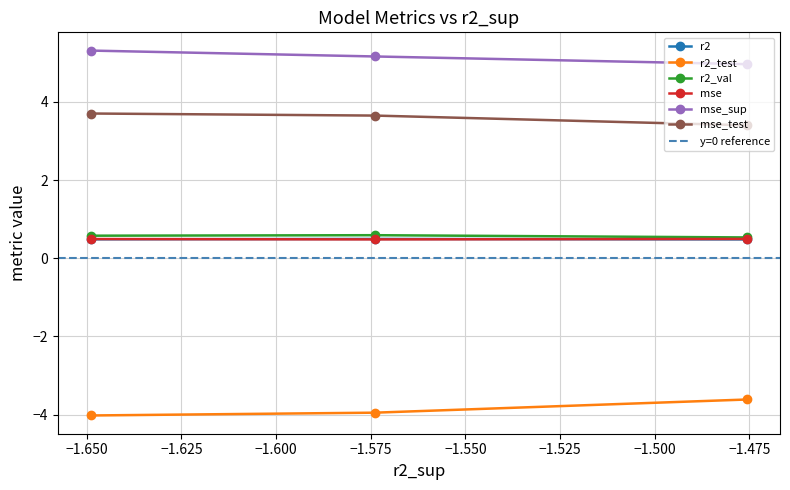

How many lines are shown in the chart?

6